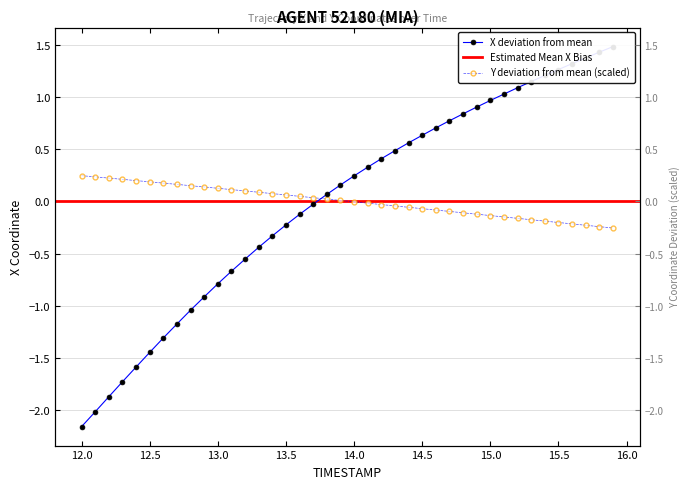

How many values in Y are above zero?

20